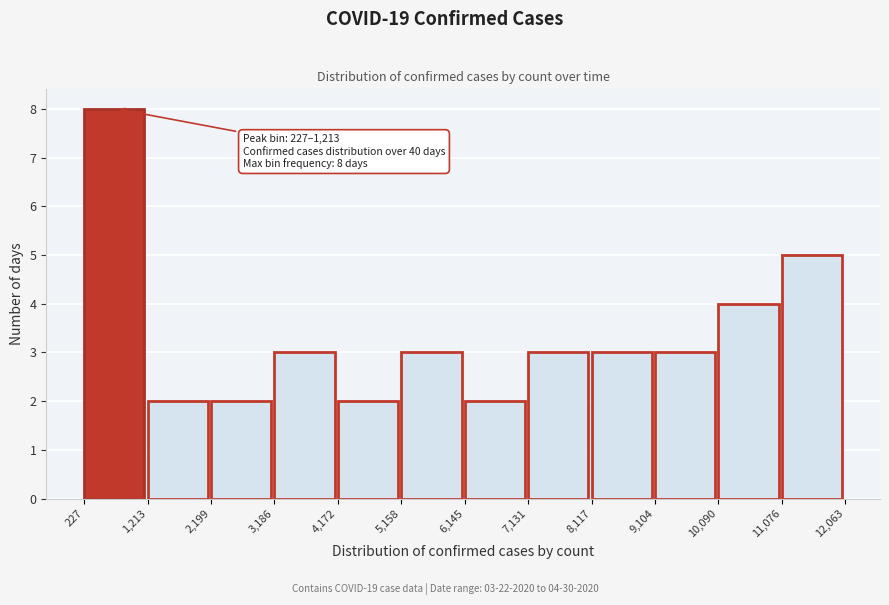

Over which range of the x-axis is the bar tallest?

227 to 1,213